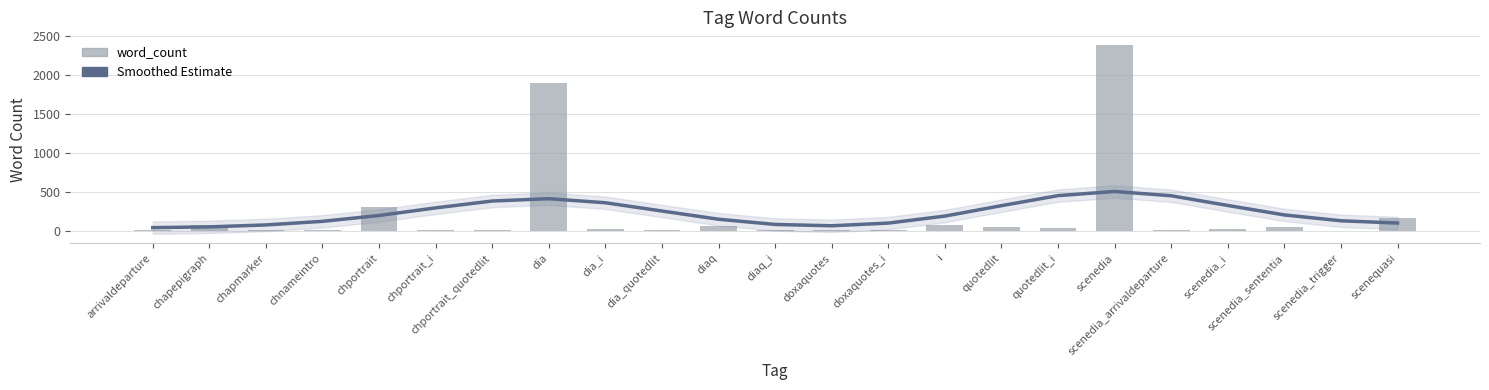

Is the value of Smoothed Estimate at chapmarker greater than the value of word_count at dia_quotedlit?

Yes